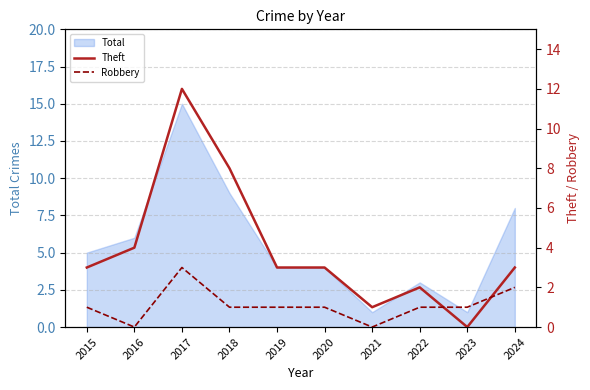

At how many categories does at least one series exceed 3?

3